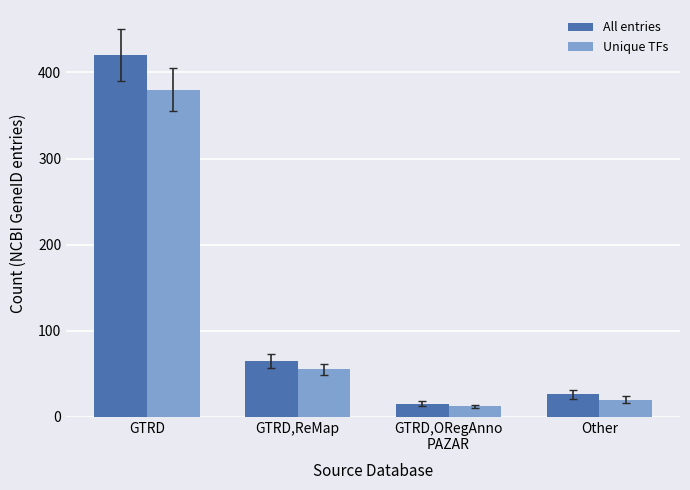

What is the minimum value shown in the chart?

12